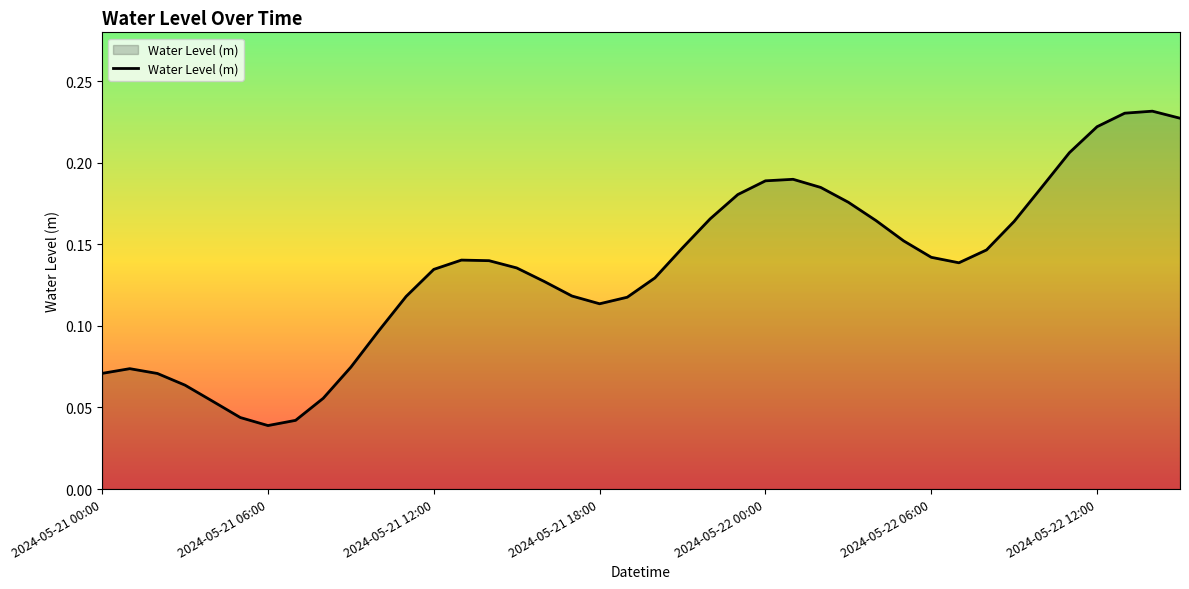

Where is the data nearest to the value 0?

2024-05-21 06:00